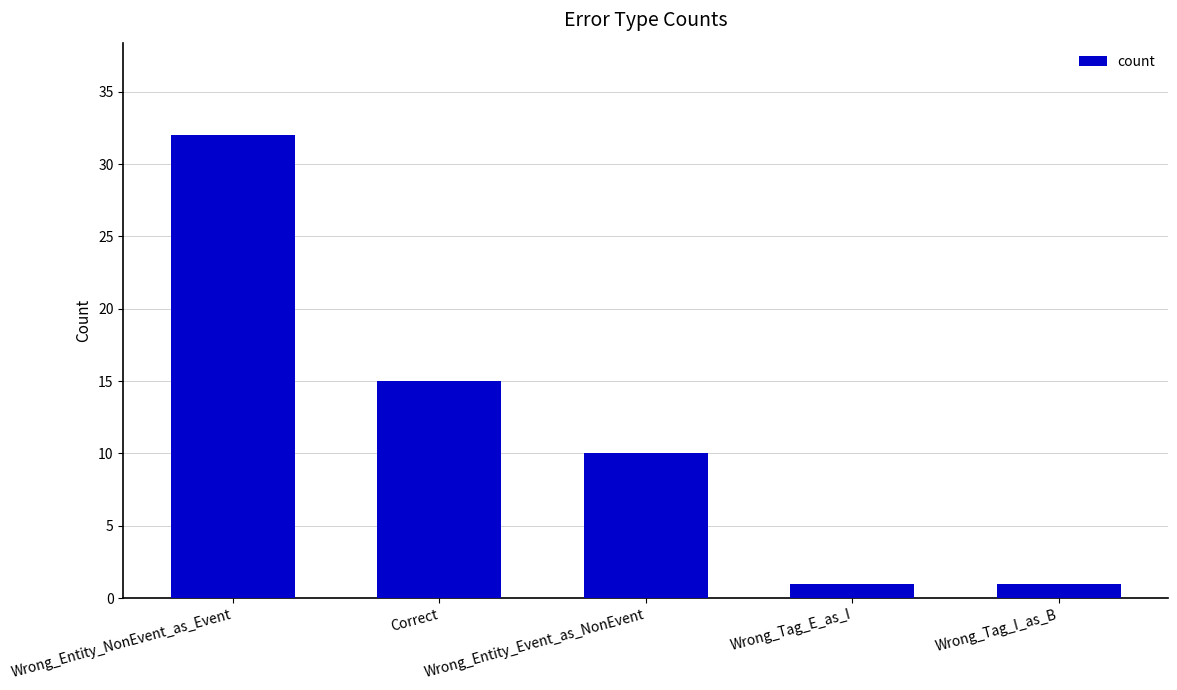

At which label is the value closest to 16?

Correct